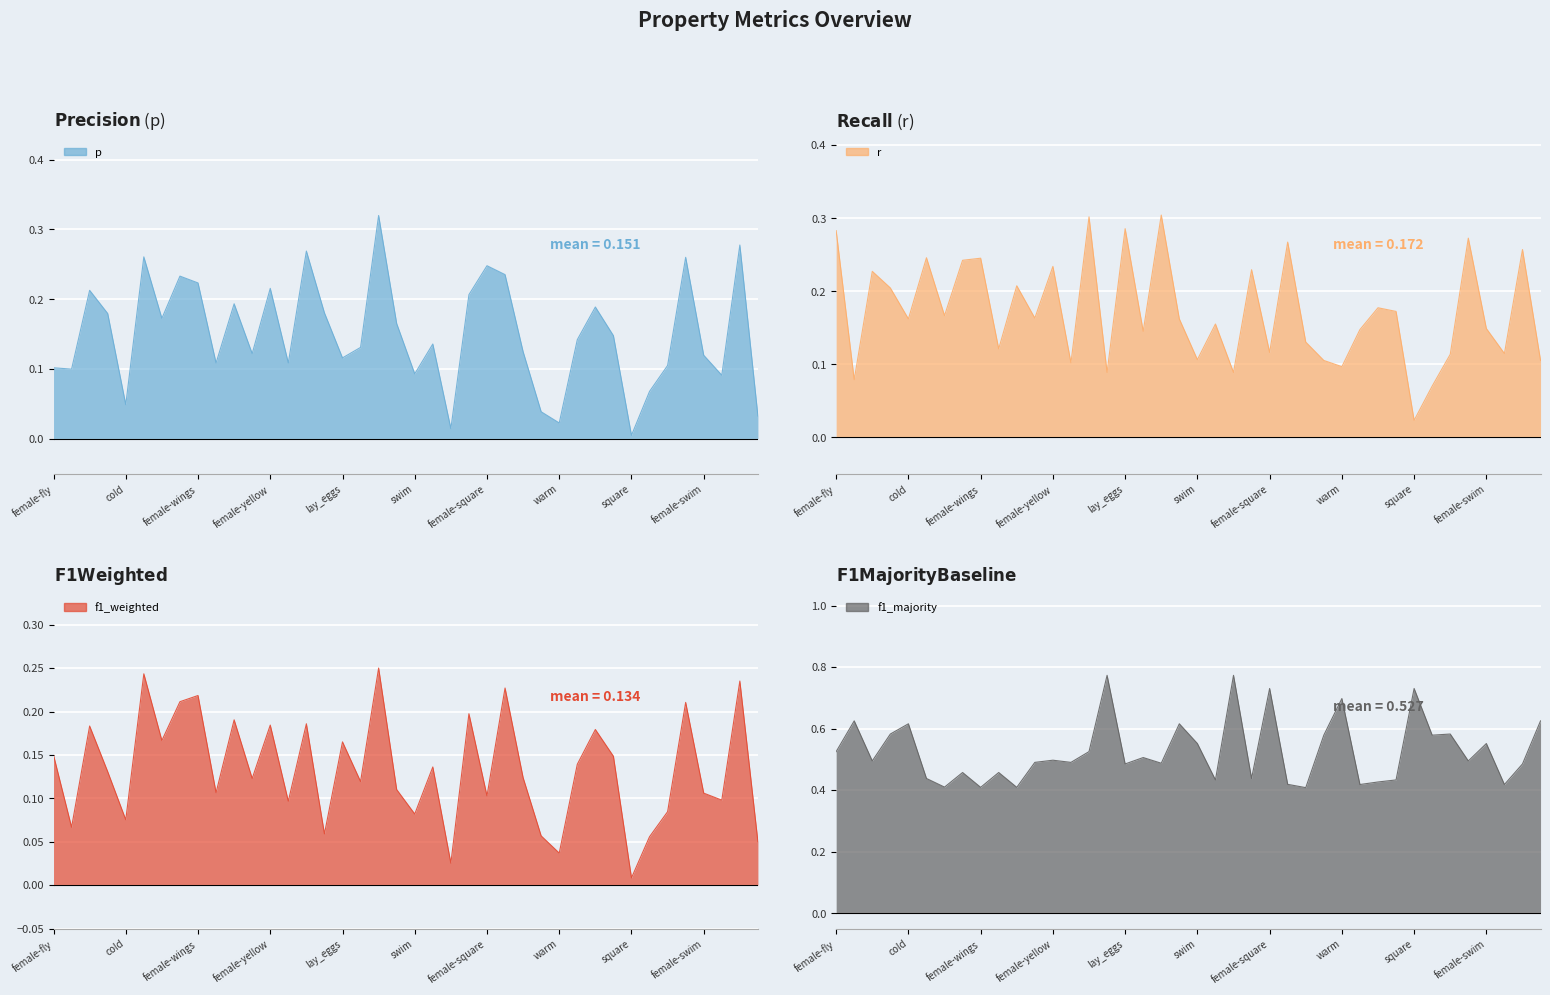

Reading right to left, what are all the values shown in this chart?

p: wheels=0.0	female-lay_eggs=0.3	green=0.1	female-swim=0.1	blue=0.3	female-made_of_wood=0.1	hot=0.1	square=0.0	juicy=0.1	female-green=0.2	female-red=0.1	warm=0.0	female-hot=0.0	dangerous=0.1	female=0.2	female-square=0.2	sweet=0.2	female-round=0.0	female-juicy=0.1	swim=0.1	female-cold=0.2	yellow=0.3	used_in_cooking=0.1	lay_eggs=0.1	round=0.2	fly=0.3	black=0.1	female-yellow=0.2	female-black=0.1	wings=0.2	female-roll=0.1	female-wings=0.2	roll=0.2	red=0.2	female-sweet=0.3	cold=0.0	made_of_wood=0.2	female-blue=0.2	female-wheels=0.1	female-fly=0.1
r: wheels=0.1	female-lay_eggs=0.3	green=0.1	female-swim=0.1	blue=0.3	female-made_of_wood=0.1	hot=0.1	square=0.0	juicy=0.2	female-green=0.2	female-red=0.1	warm=0.1	female-hot=0.1	dangerous=0.1	female=0.3	female-square=0.1	sweet=0.2	female-round=0.1	female-juicy=0.2	swim=0.1	female-cold=0.2	yellow=0.3	used_in_cooking=0.1	lay_eggs=0.3	round=0.1	fly=0.3	black=0.1	female-yellow=0.2	female-black=0.2	wings=0.2	female-roll=0.1	female-wings=0.2	roll=0.2	red=0.2	female-sweet=0.2	cold=0.2	made_of_wood=0.2	female-blue=0.2	female-wheels=0.1	female-fly=0.3
f1_weighted: wheels=0.1	female-lay_eggs=0.2	green=0.1	female-swim=0.1	blue=0.2	female-made_of_wood=0.1	hot=0.1	square=0.0	juicy=0.1	female-green=0.2	female-red=0.1	warm=0.0	female-hot=0.1	dangerous=0.1	female=0.2	female-square=0.1	sweet=0.2	female-round=0.0	female-juicy=0.1	swim=0.1	female-cold=0.1	yellow=0.3	used_in_cooking=0.1	lay_eggs=0.2	round=0.1	fly=0.2	black=0.1	female-yellow=0.2	female-black=0.1	wings=0.2	female-roll=0.1	female-wings=0.2	roll=0.2	red=0.2	female-sweet=0.2	cold=0.1	made_of_wood=0.1	female-blue=0.2	female-wheels=0.1	female-fly=0.1
f1_majority: wheels=0.6	female-lay_eggs=0.5	green=0.4	female-swim=0.6	blue=0.5	female-made_of_wood=0.6	hot=0.6	square=0.7	juicy=0.4	female-green=0.4	female-red=0.4	warm=0.7	female-hot=0.6	dangerous=0.4	female=0.4	female-square=0.7	sweet=0.4	female-round=0.8	female-juicy=0.4	swim=0.6	female-cold=0.6	yellow=0.5	used_in_cooking=0.5	lay_eggs=0.5	round=0.8	fly=0.5	black=0.5	female-yellow=0.5	female-black=0.5	wings=0.4	female-roll=0.5	female-wings=0.4	roll=0.5	red=0.4	female-sweet=0.4	cold=0.6	made_of_wood=0.6	female-blue=0.5	female-wheels=0.6	female-fly=0.5